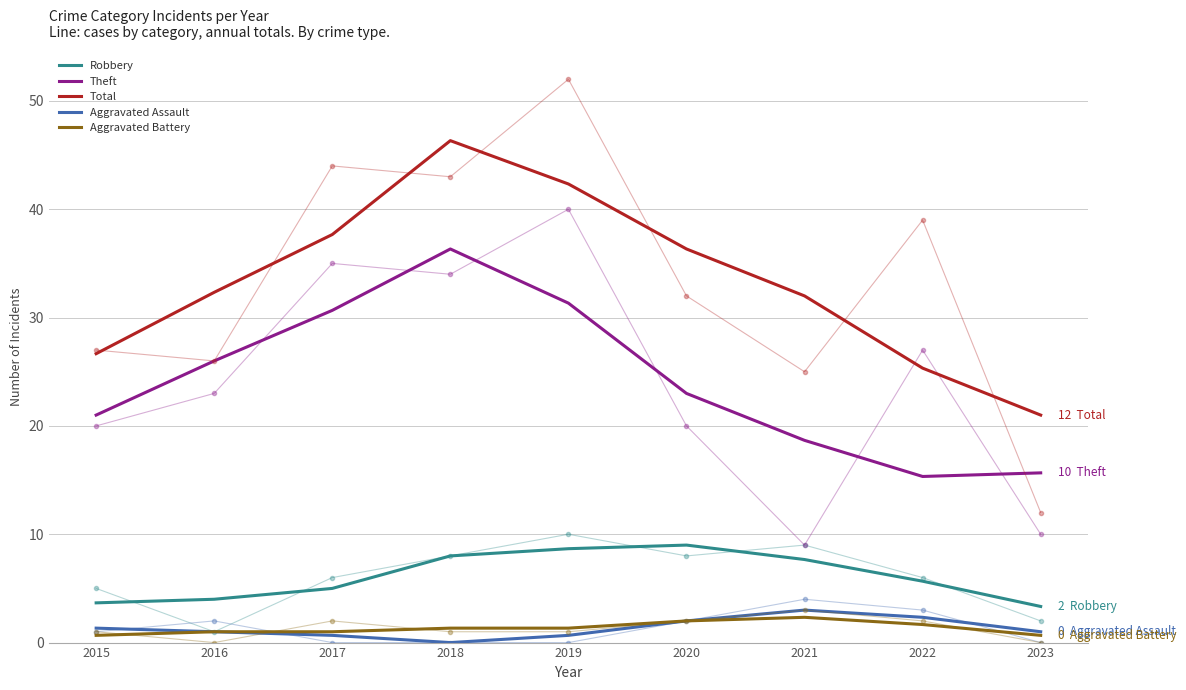

What is the difference between the second highest and minimum values in the Total series?

21.3